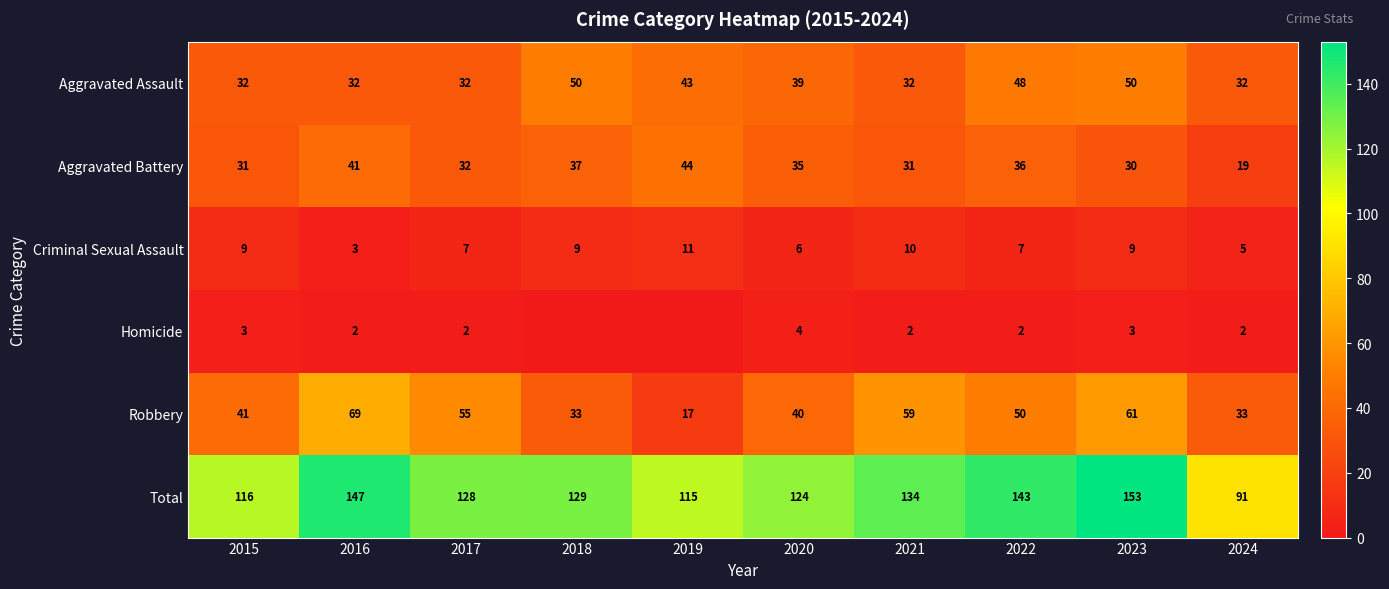

Is it true that Criminal Sexual Assault equals 15 at 2023?

False